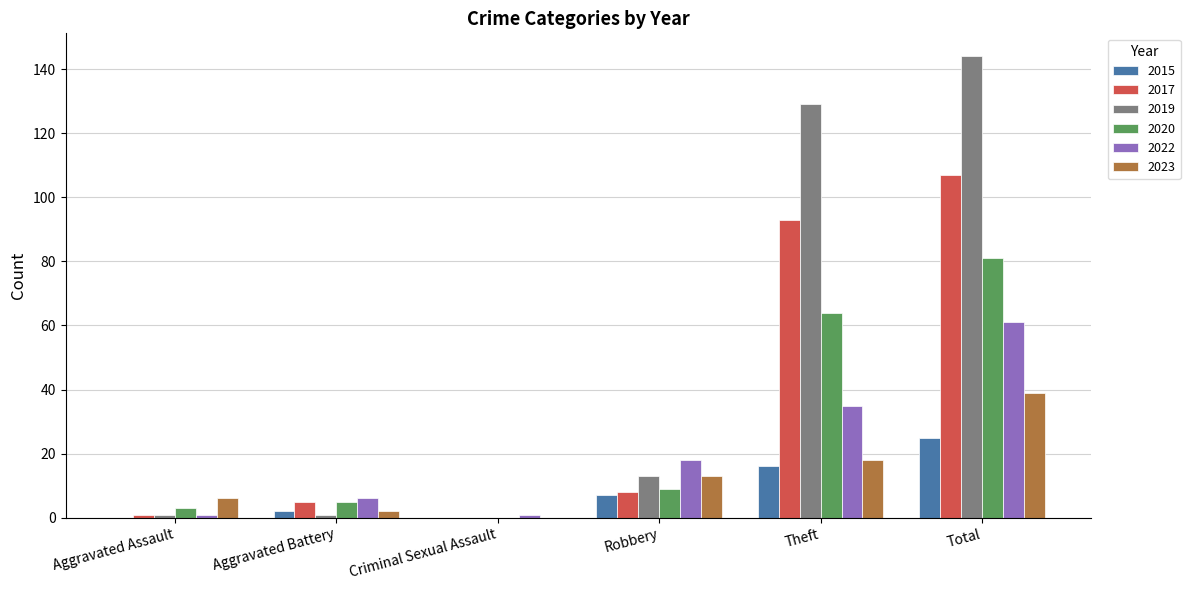

At which category does the chart reach its peak across all series?

Total